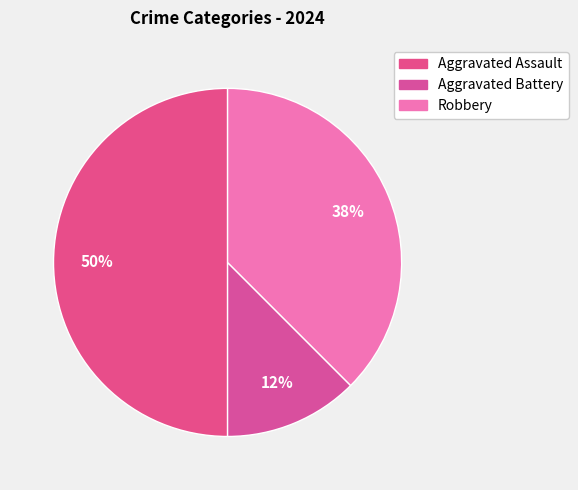

Between Robbery and Aggravated Battery, which is larger?

Robbery